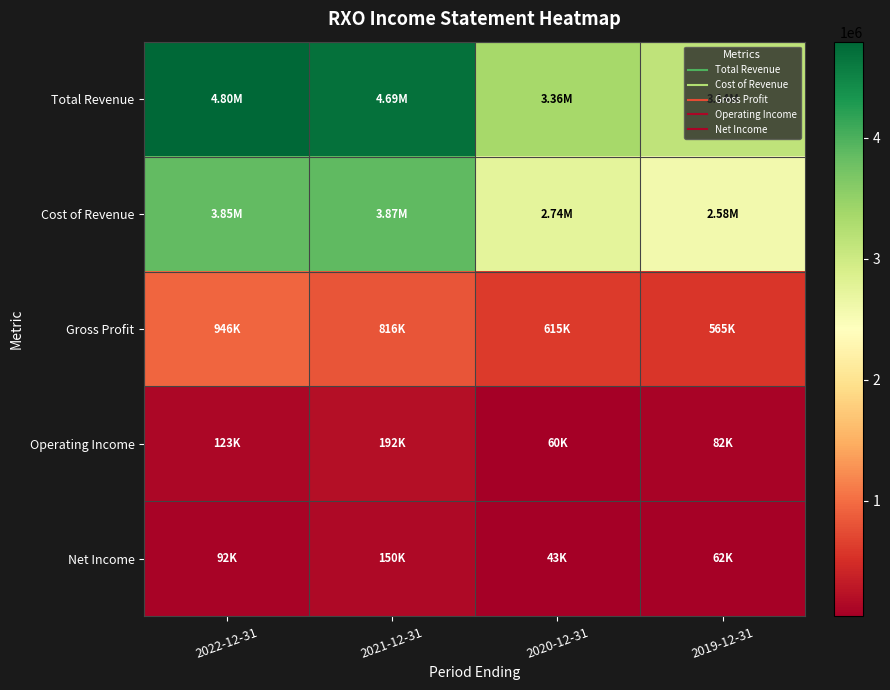

What is the greatest value displayed?

4796000